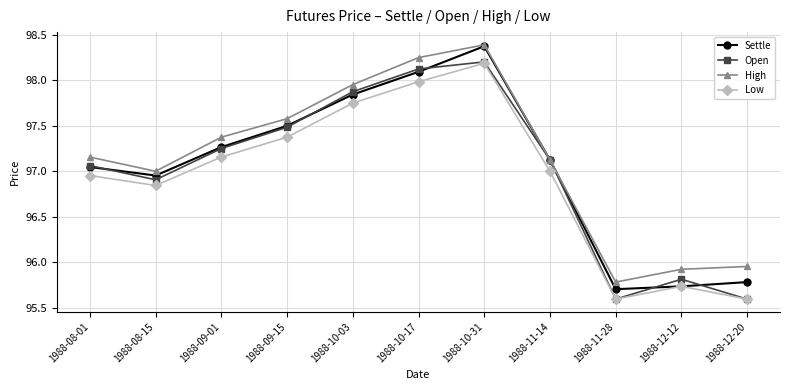

True or false: High and Low intersect in this chart.

False